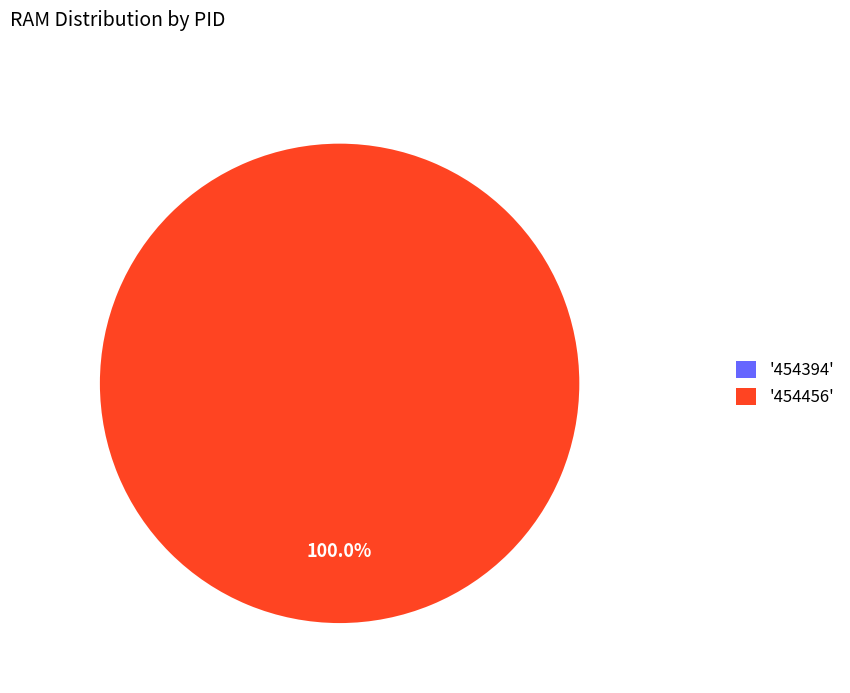

The 454394 slice represents 1% of the pie. True or false?

False